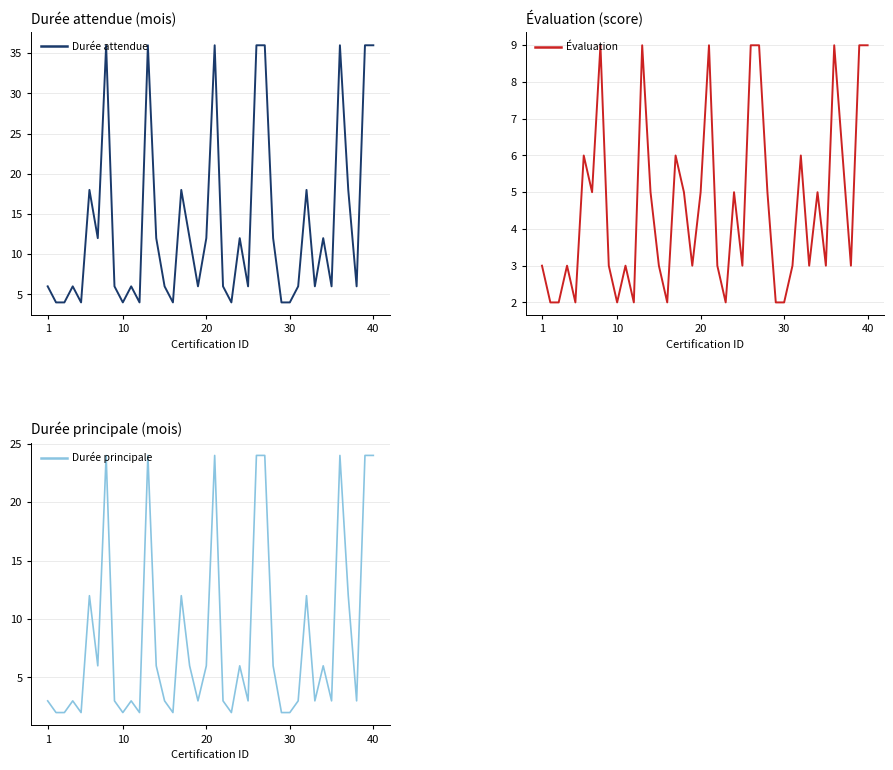

What is the average value of the Évaluation series?

5